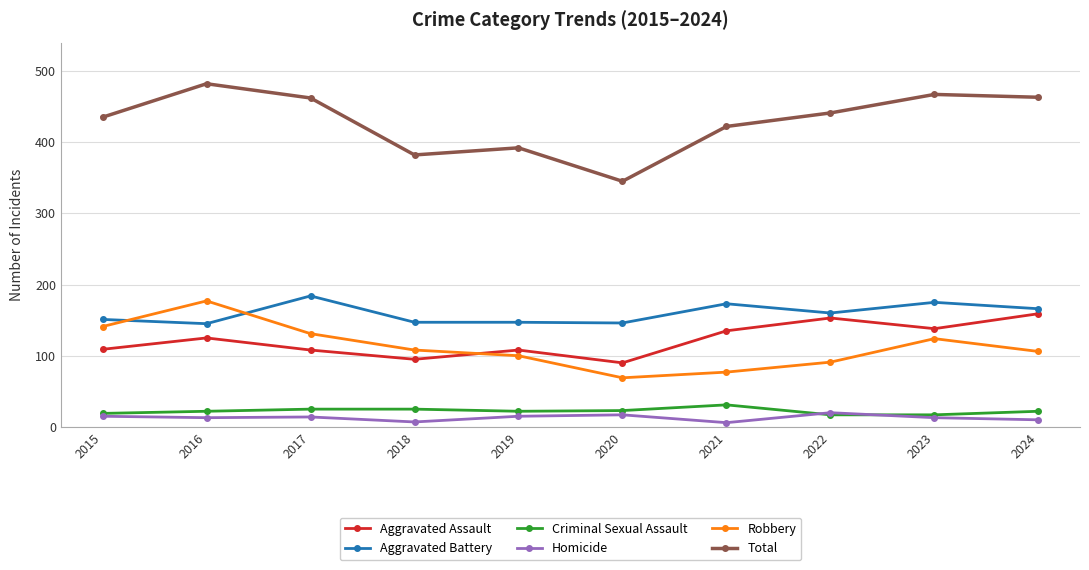

At which category is the sum across all series the highest?

2016